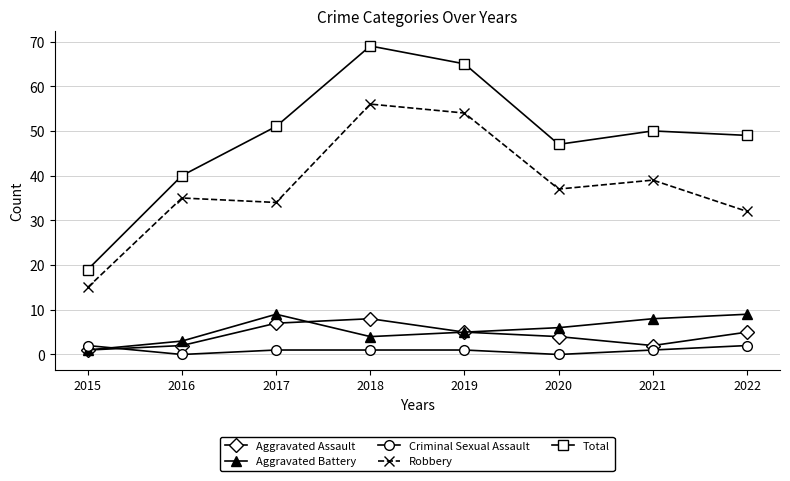

Reading left to right, transcribe all the data shown in this chart.

Aggravated Assault: 2015=1	2016=2	2017=7	2018=8	2019=5	2020=4	2021=2	2022=5
Aggravated Battery: 2015=1	2016=3	2017=9	2018=4	2019=5	2020=6	2021=8	2022=9
Criminal Sexual Assault: 2015=2	2016=0	2017=1	2018=1	2019=1	2020=0	2021=1	2022=2
Robbery: 2015=15	2016=35	2017=34	2018=56	2019=54	2020=37	2021=39	2022=32
Total: 2015=19	2016=40	2017=51	2018=69	2019=65	2020=47	2021=50	2022=49